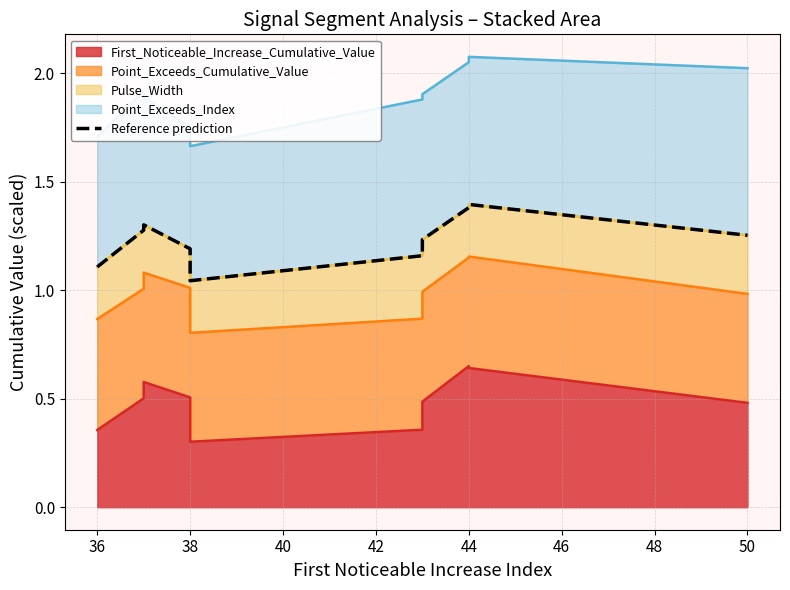

True or false: there are more than 2 points higher than both neighbors.

False